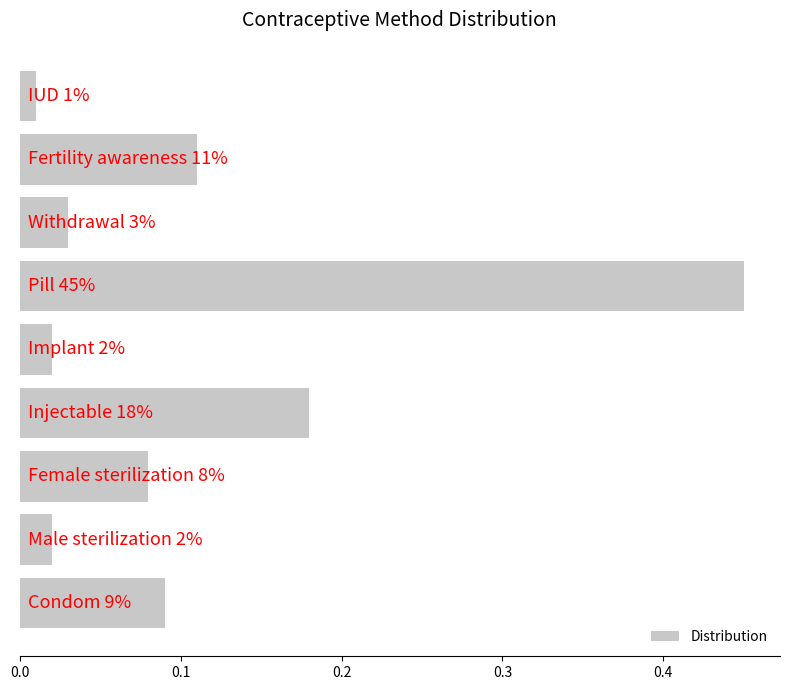

How many bars are there in total?

9